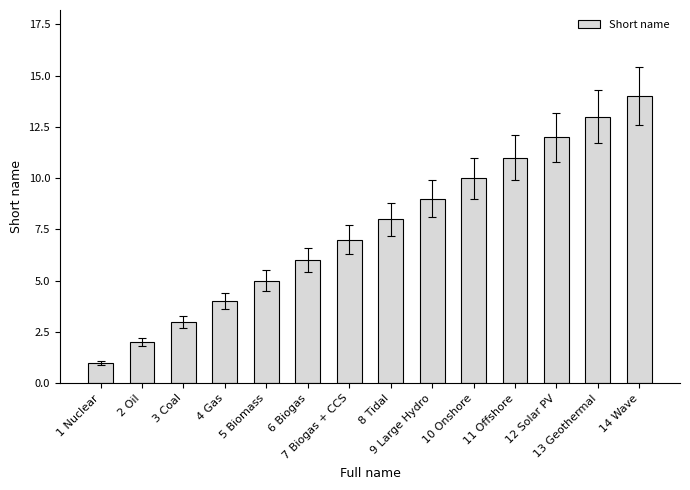

What is the change in value from 1 Nuclear to 2 Oil?

+1